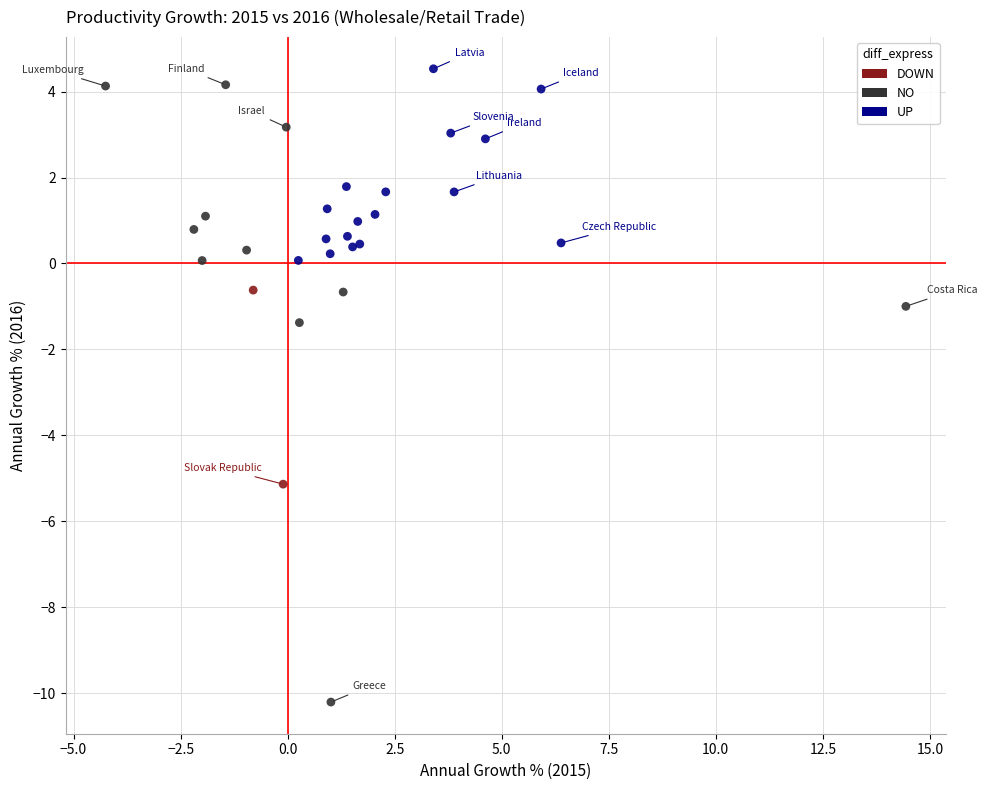

What are all the series names shown in the legend?

DOWN, NO, UP